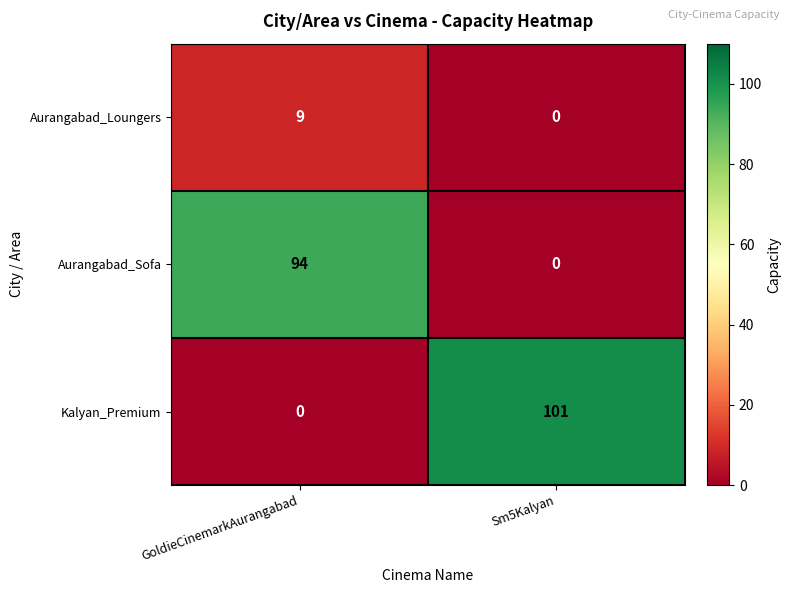

At which category does the chart reach its peak across all series?

Sm5Kalyan